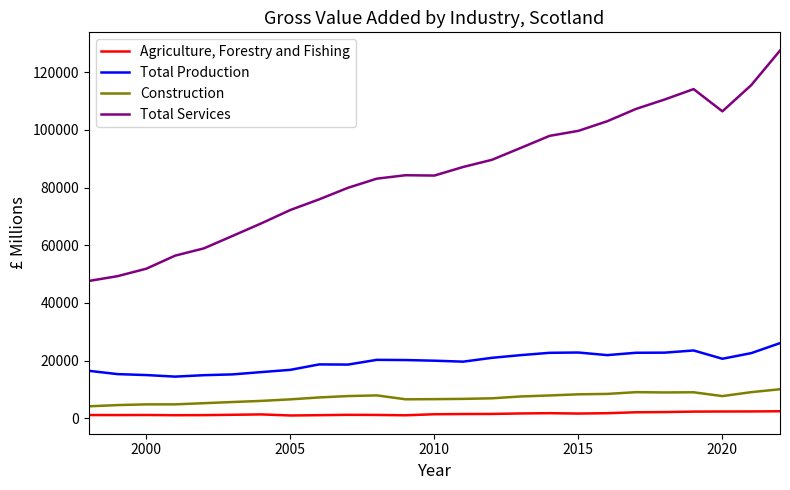

What is the maximum value shown in the chart?

127494.8